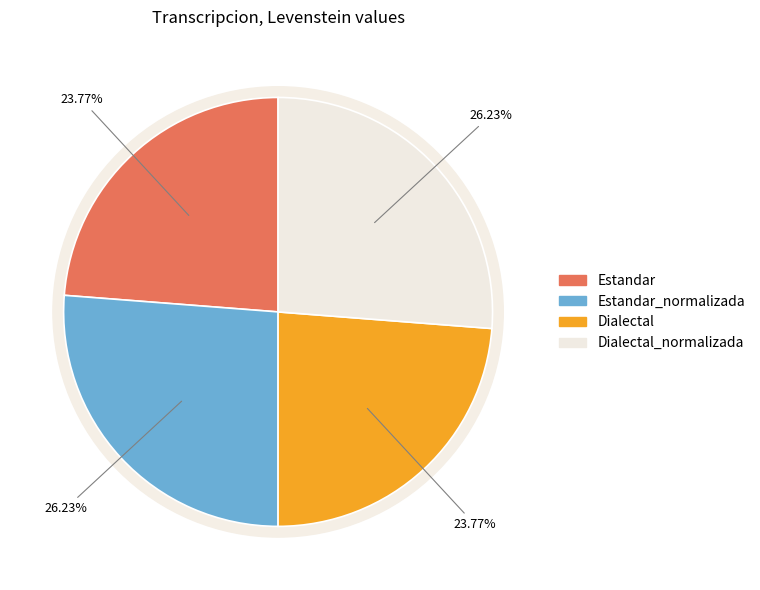

Approximately how many times larger is the value at Estandar_normalizada compared to Dialectal_normalizada?

1.0